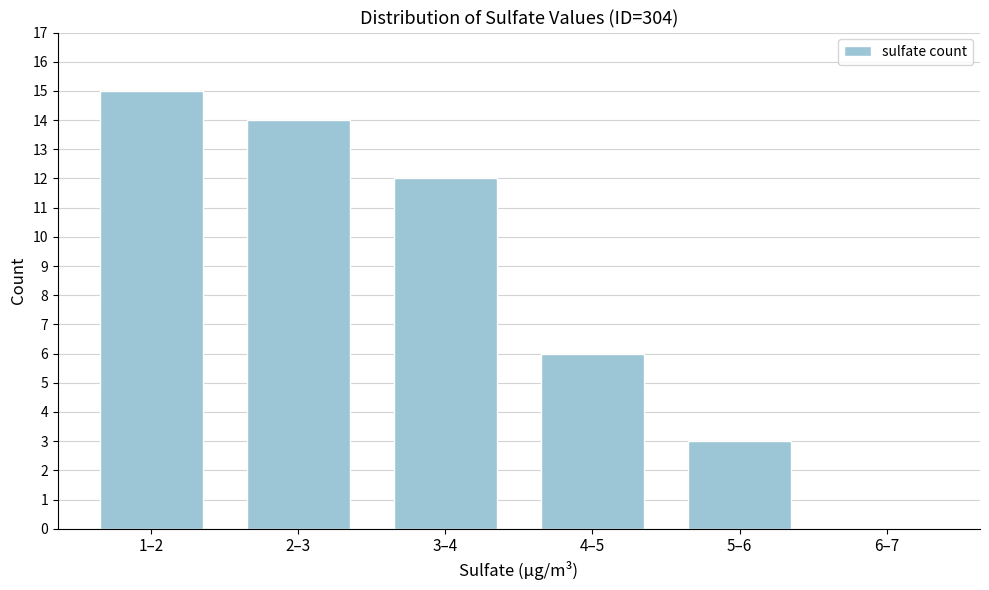

Reading right to left, extract all data points from this chart.

6–7=0	5–6=3	4–5=6	3–4=12	2–3=14	1–2=15